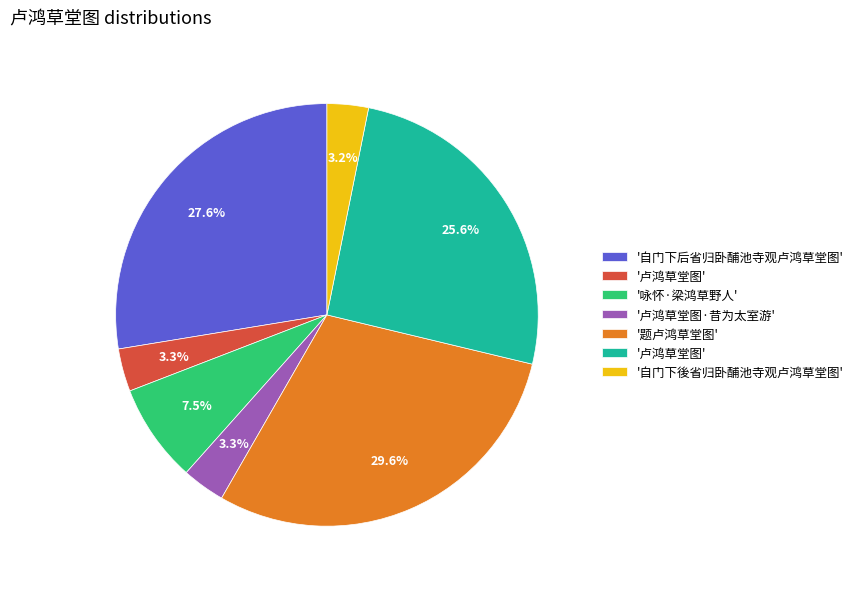

Does any single category account for the majority?

No